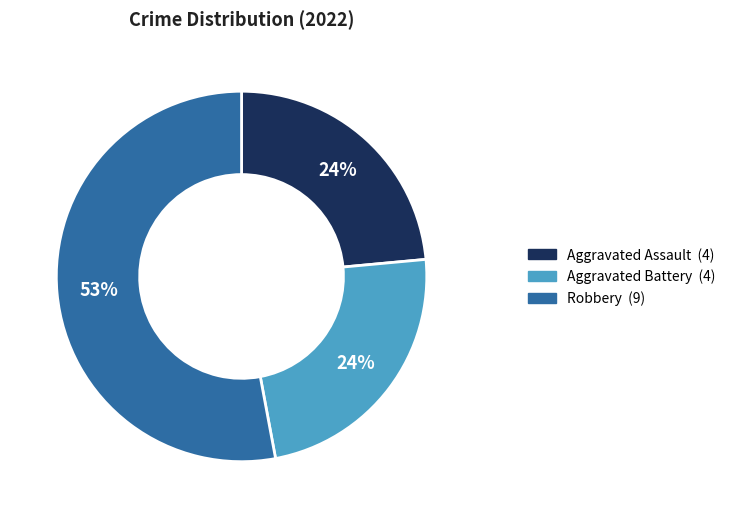

Is there a majority slice in this chart?

Yes